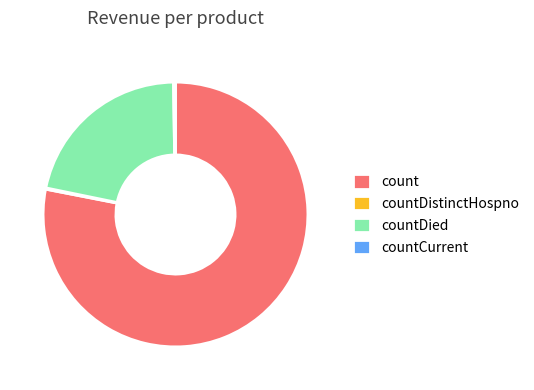

What is the largest slice in the pie chart?

count